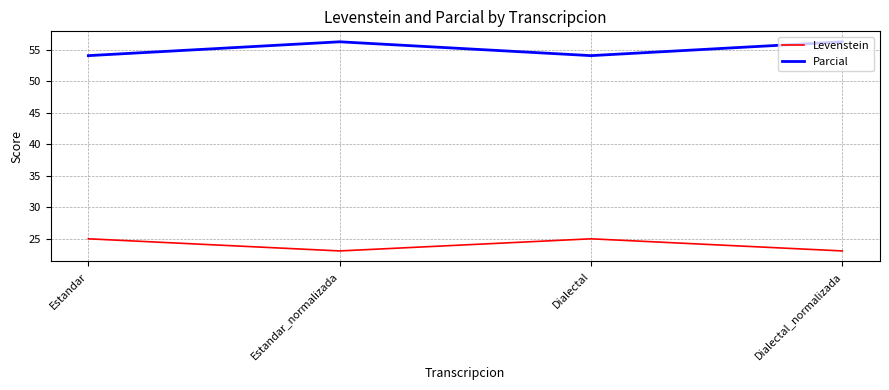

True or false: Parcial and Levenstein cross at least once.

False